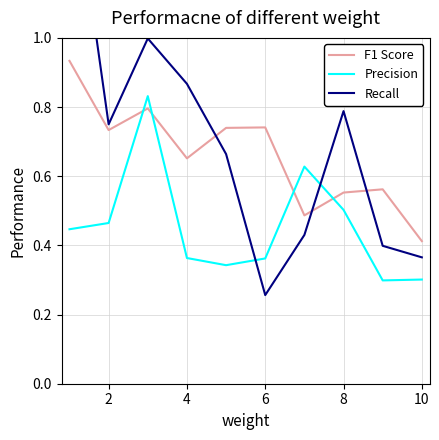

True or false: F1 Score has a value of 0.9 at 4.

False